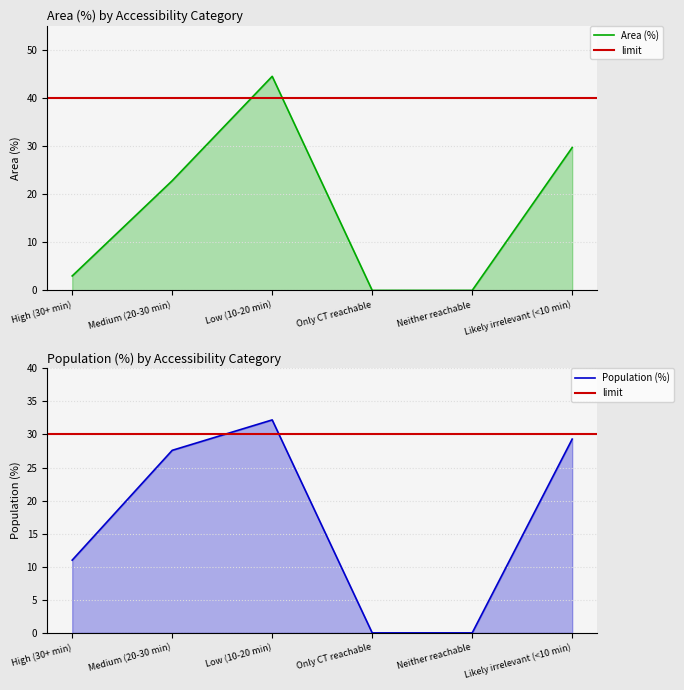

Which series has the largest total across all categories?

Population (%)